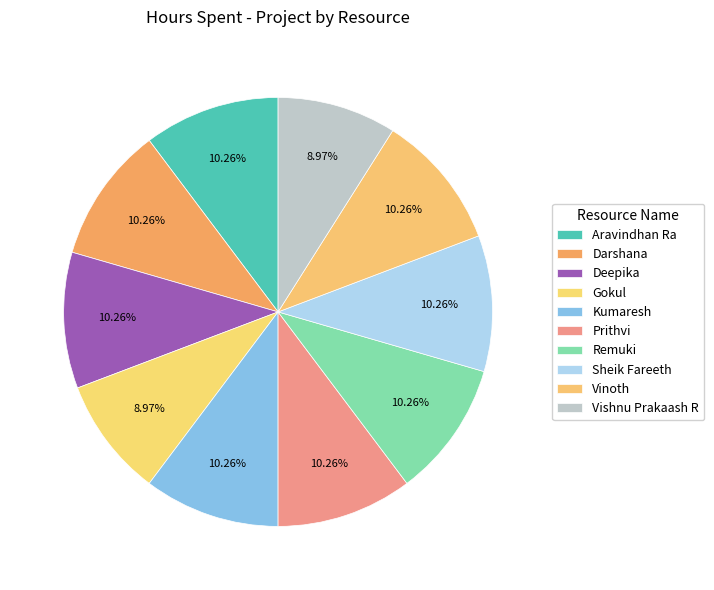

What portion of the pie excludes Gokul?

91.0%